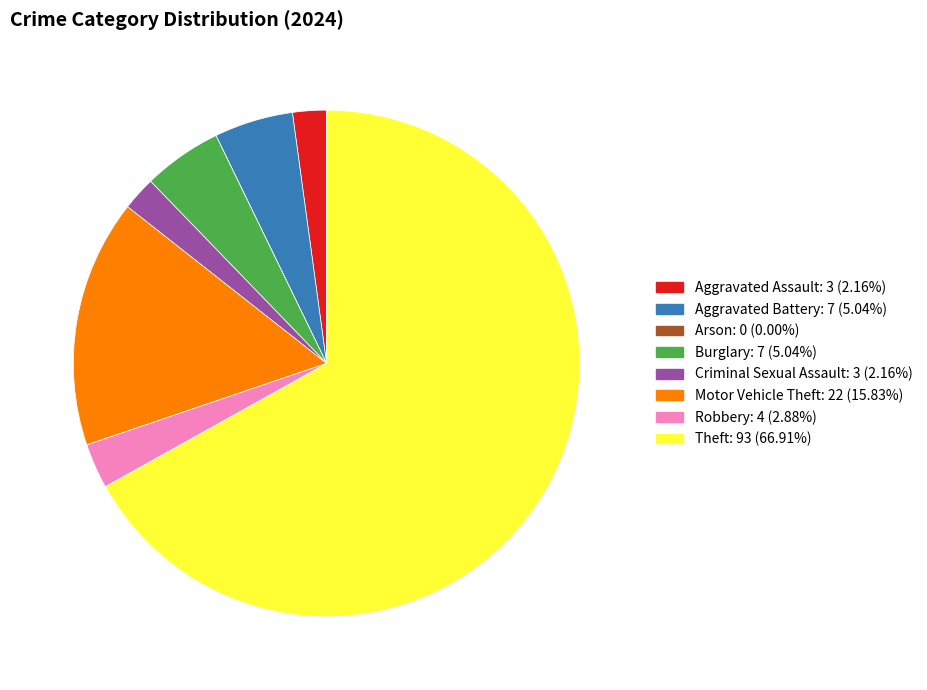

What is the largest slice in the pie chart?

Theft